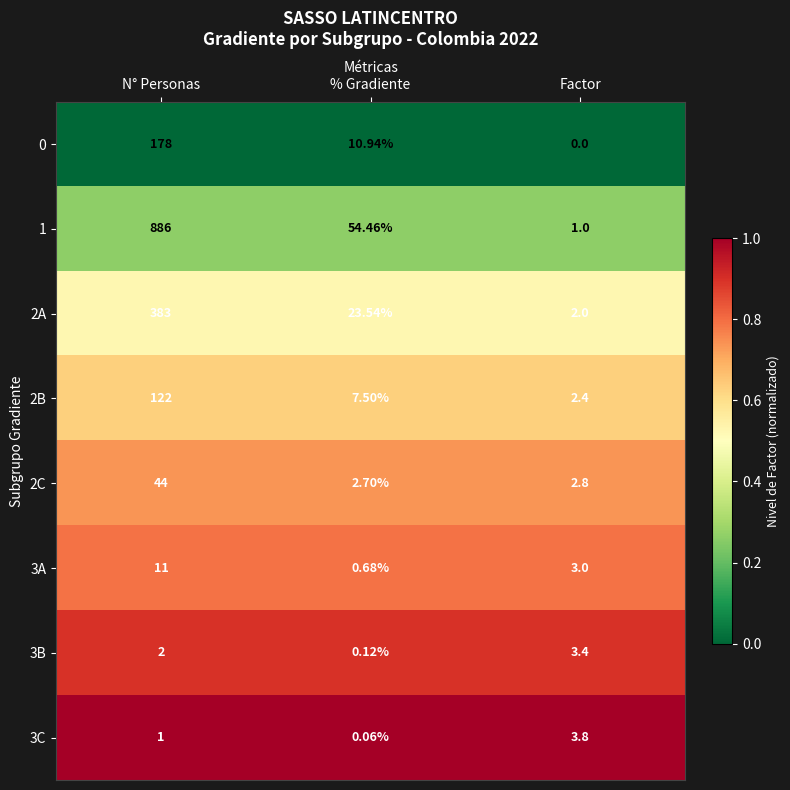

At which category is the sum across all series the highest?

N° Personas